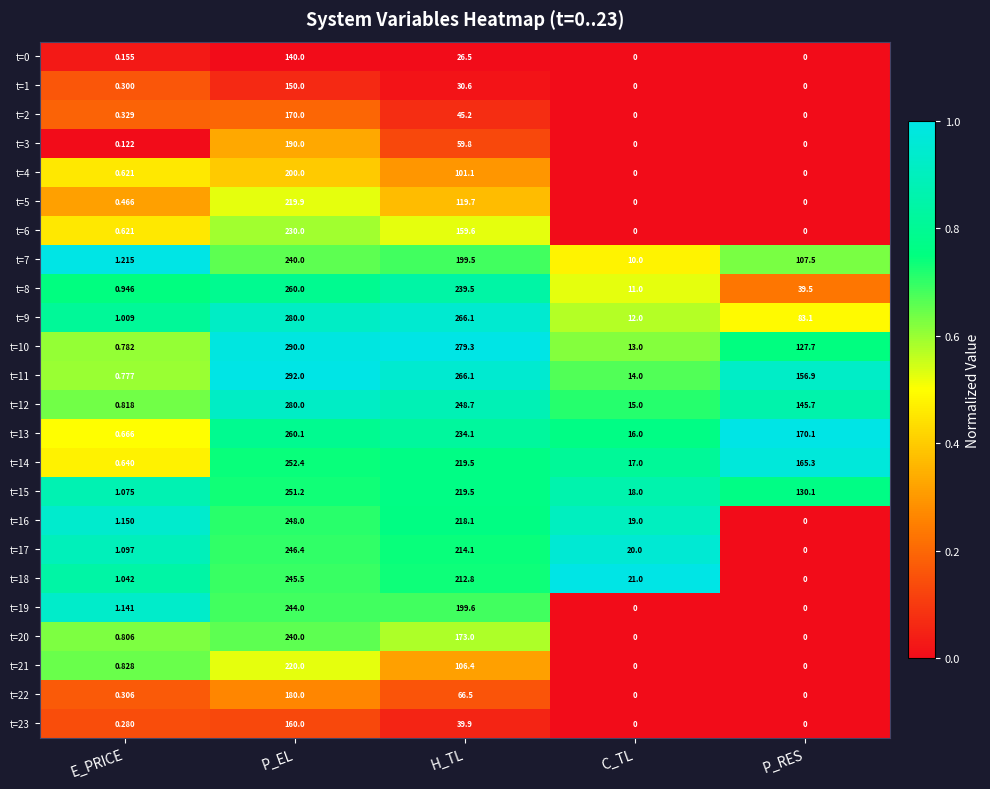

At which label does t=7 reach its minimum?

E_PRICE